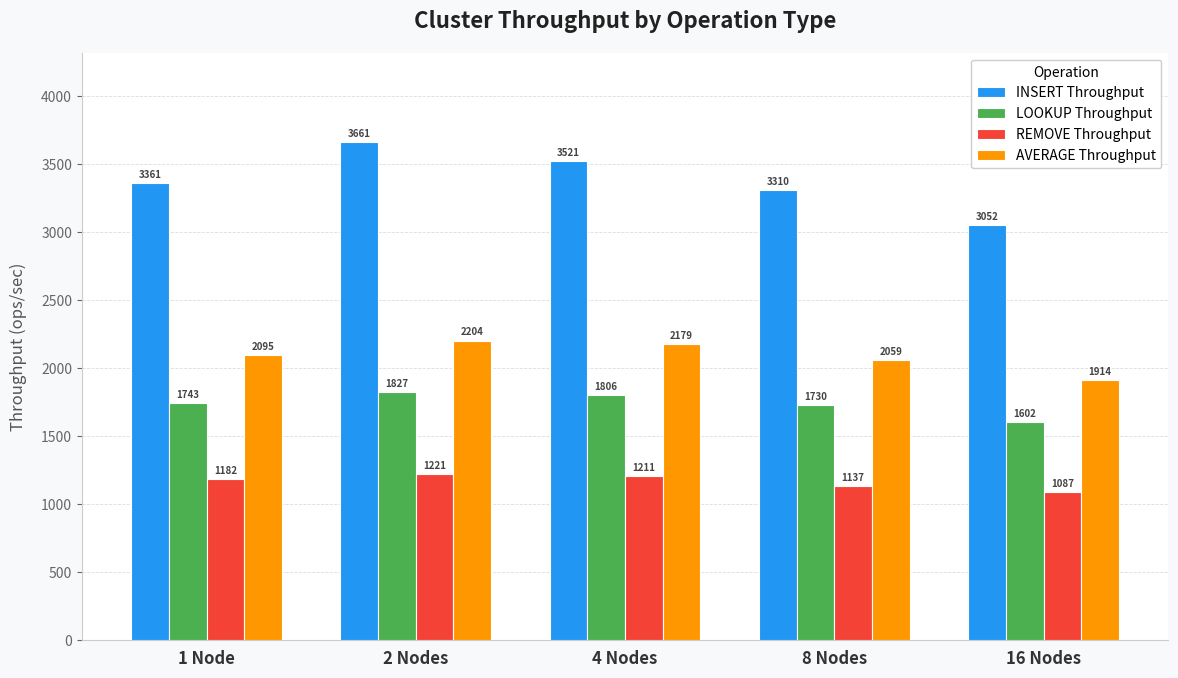

What is the difference between the maximum and second lowest values in the INSERT Throughput series?

351.2